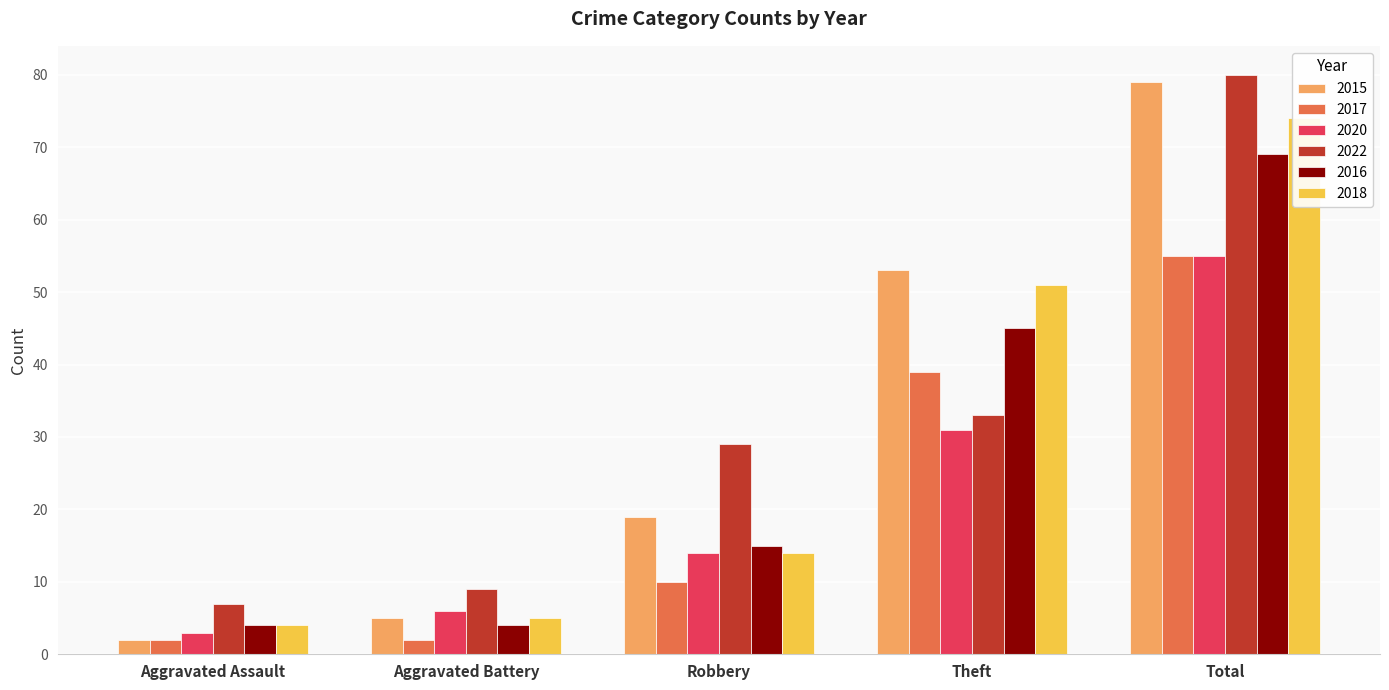

Reading left to right, list all the values displayed in this chart.

2015: 2	5	19	53	79
2017: 2	2	10	39	55
2020: 3	6	14	31	55
2022: 7	9	29	33	80
2016: 4	4	15	45	69
2018: 4	5	14	51	74